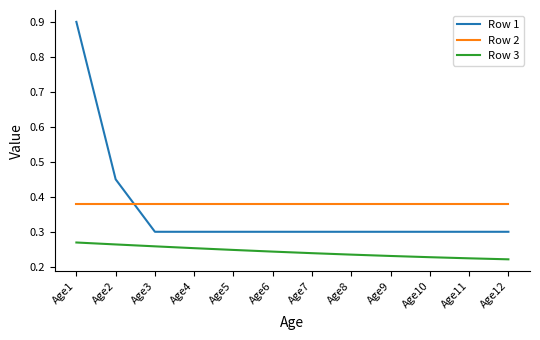

At which category does the chart reach its peak across all series?

Age1